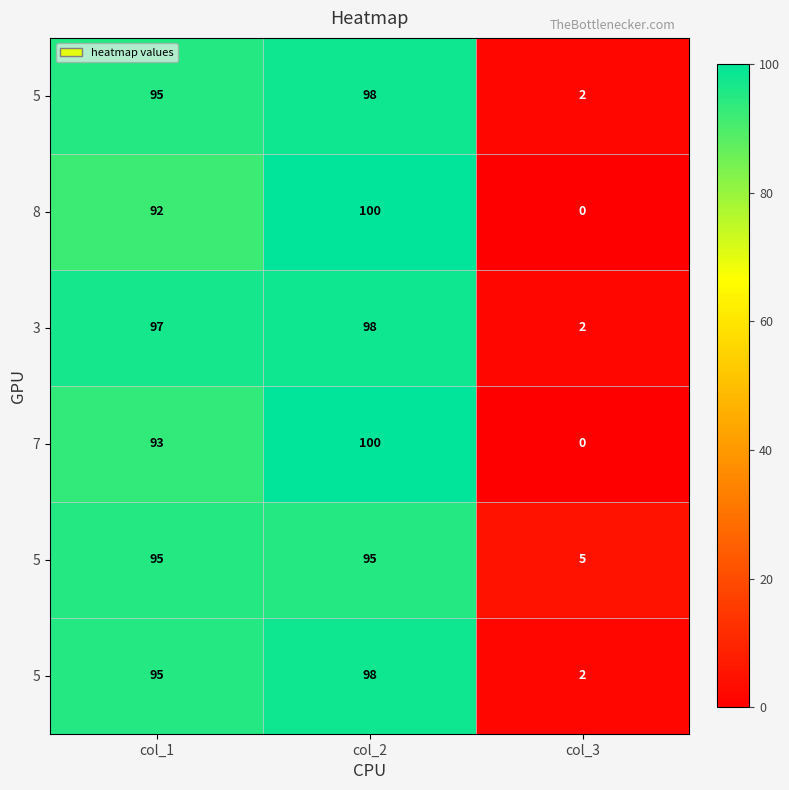

What is the total value across all series at col_2?

589